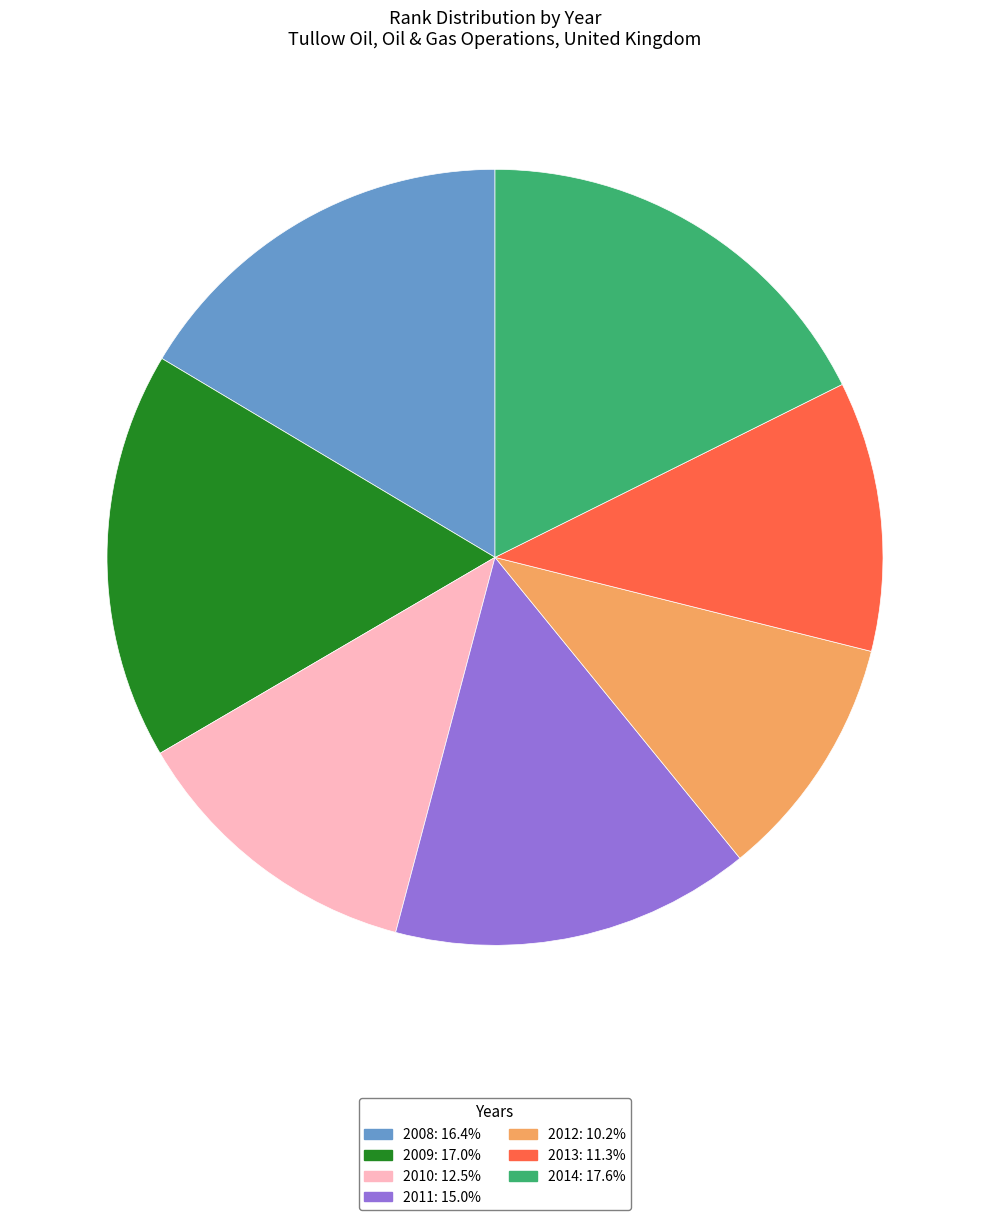

Rank the categories by value from highest to lowest.

2014, 2009, 2008, 2011, 2010, 2013, 2012